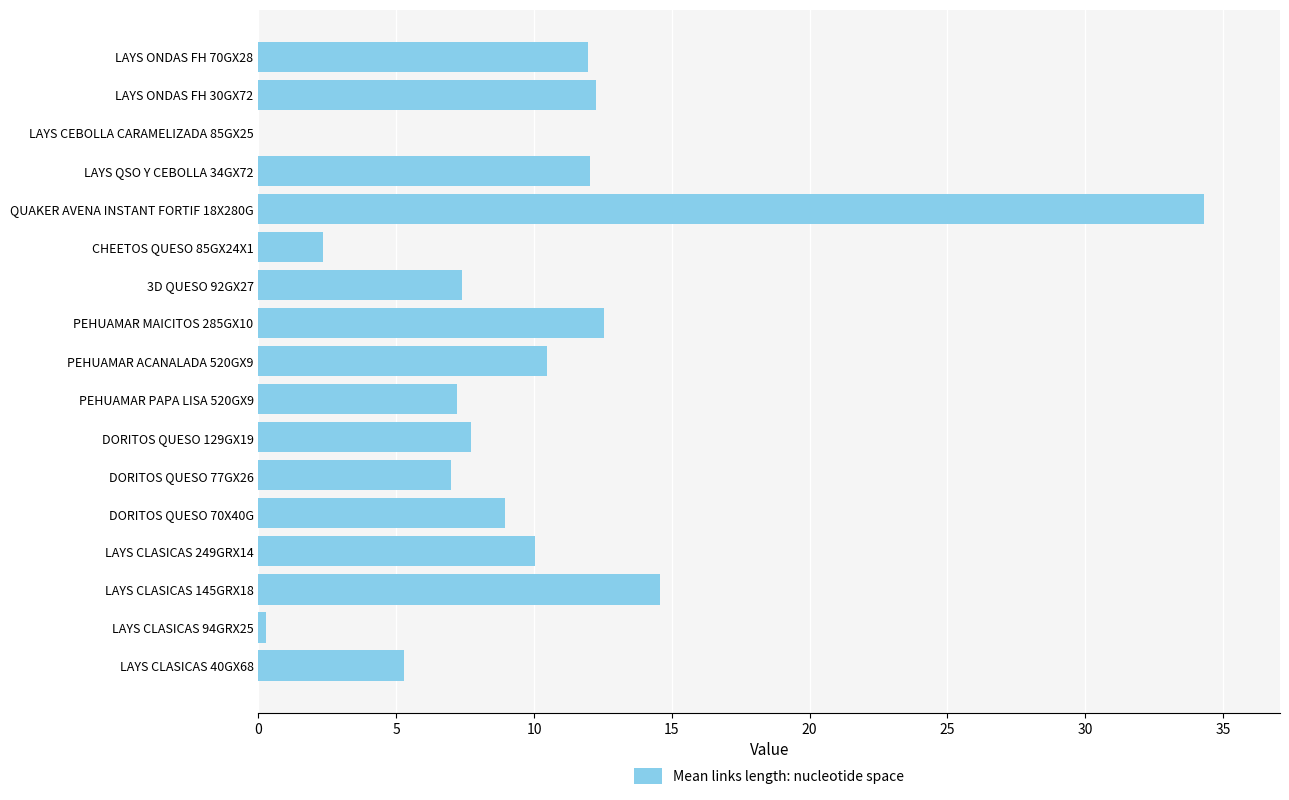

Which category has the highest value across all series?

QUAKER AVENA INSTANT FORTIF 18X280G